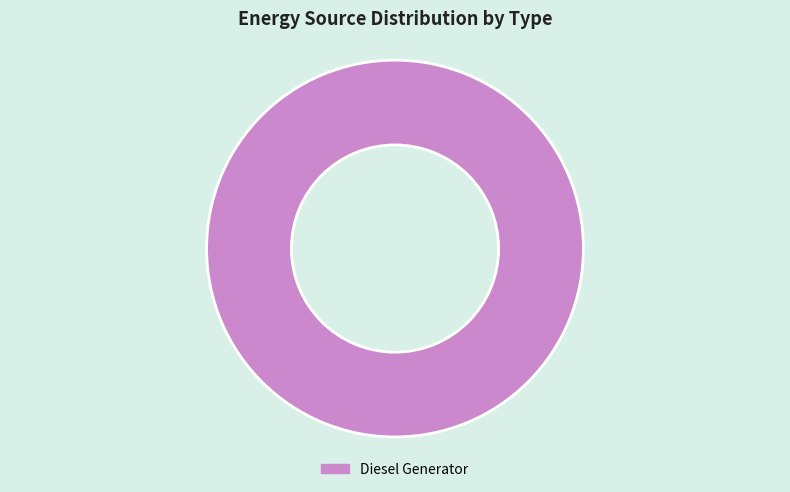

The Diesel Generator slice represents 100% of the pie. True or false?

True